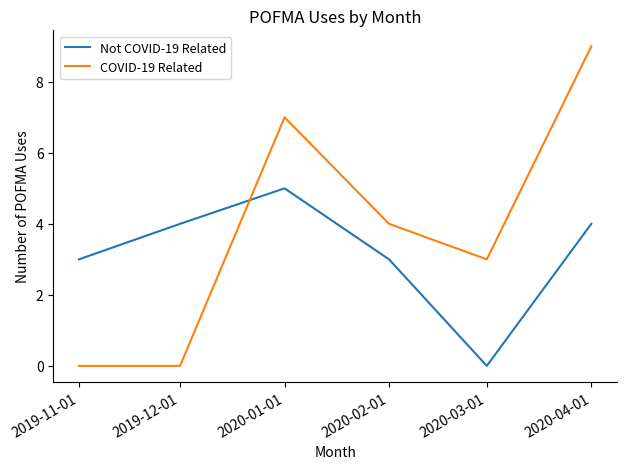

What is the difference between the highest and lowest values at 2020-04-01?

5